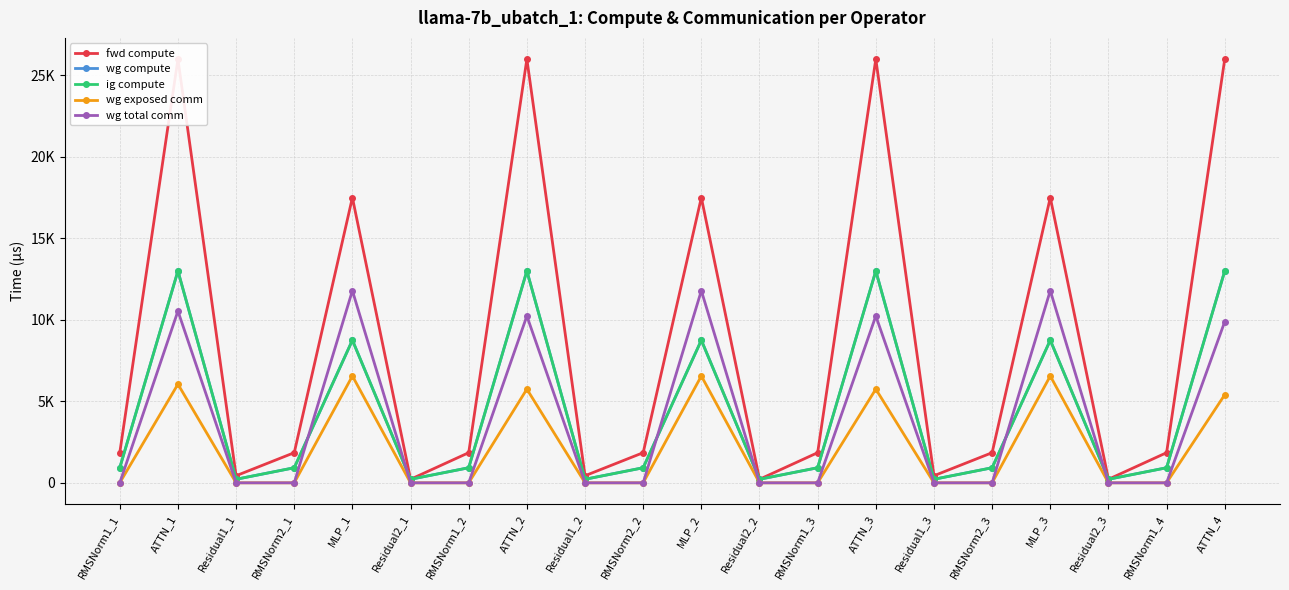

What is the value of the ig compute point at the 19th from the left?

924.0